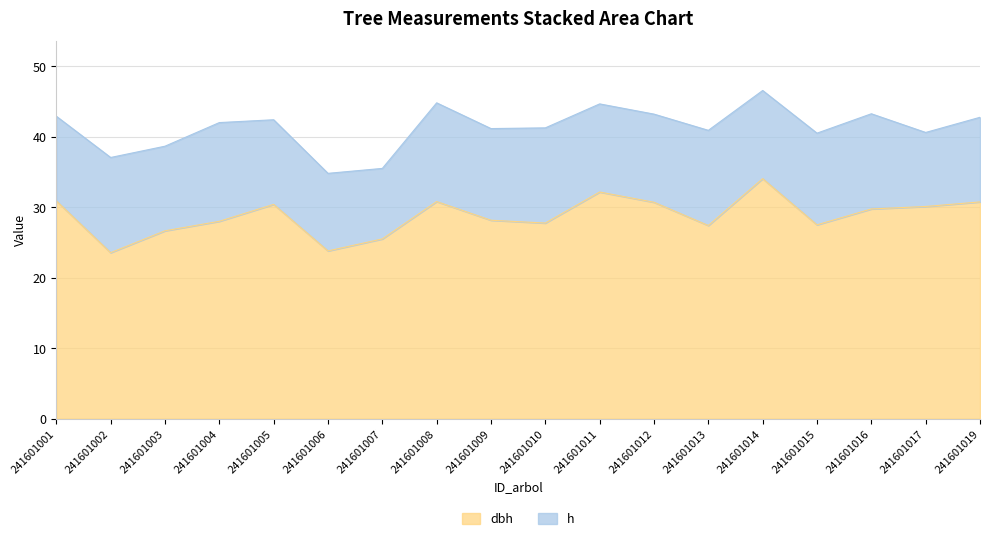

What is the total value across all series at 241601008?

44.8